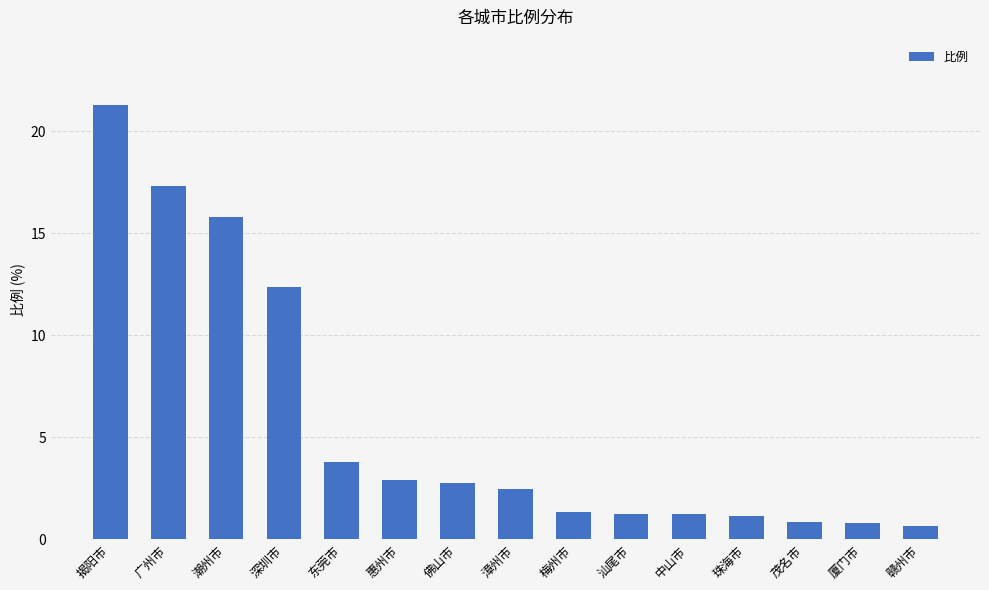

What is the difference between the maximum and minimum values?

20.6